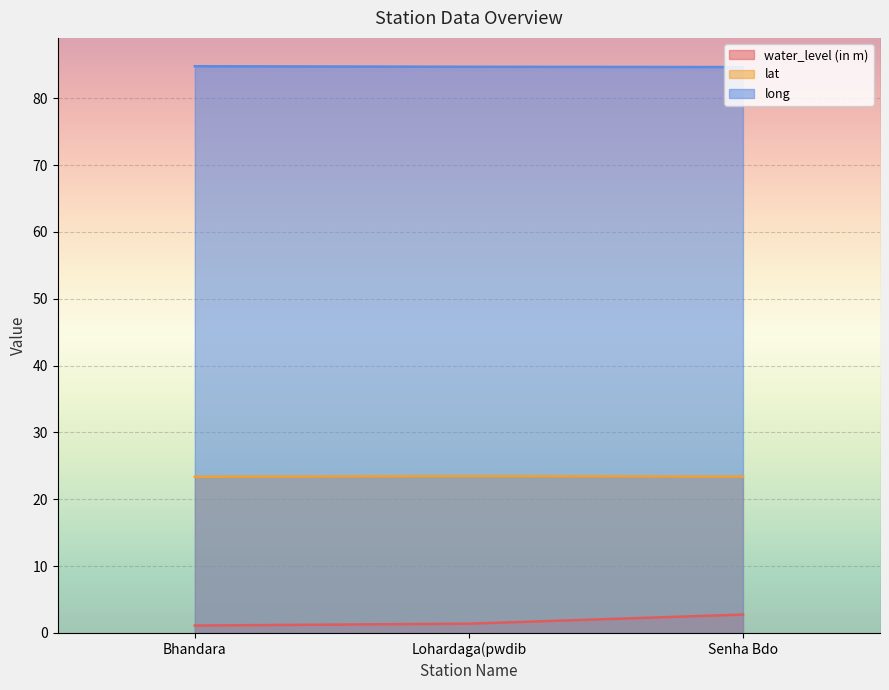

The value of long at Senha Bdo is 143.7. True or false?

False